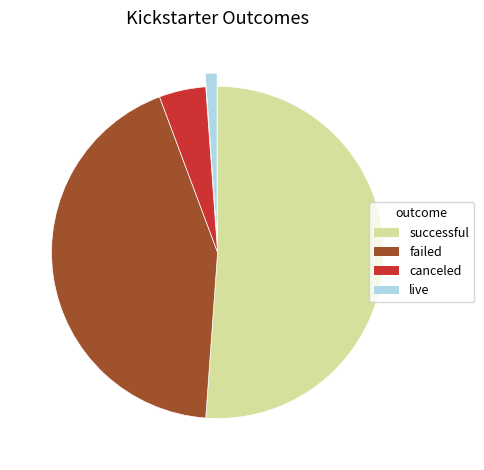

Is canceled the majority of the pie?

No